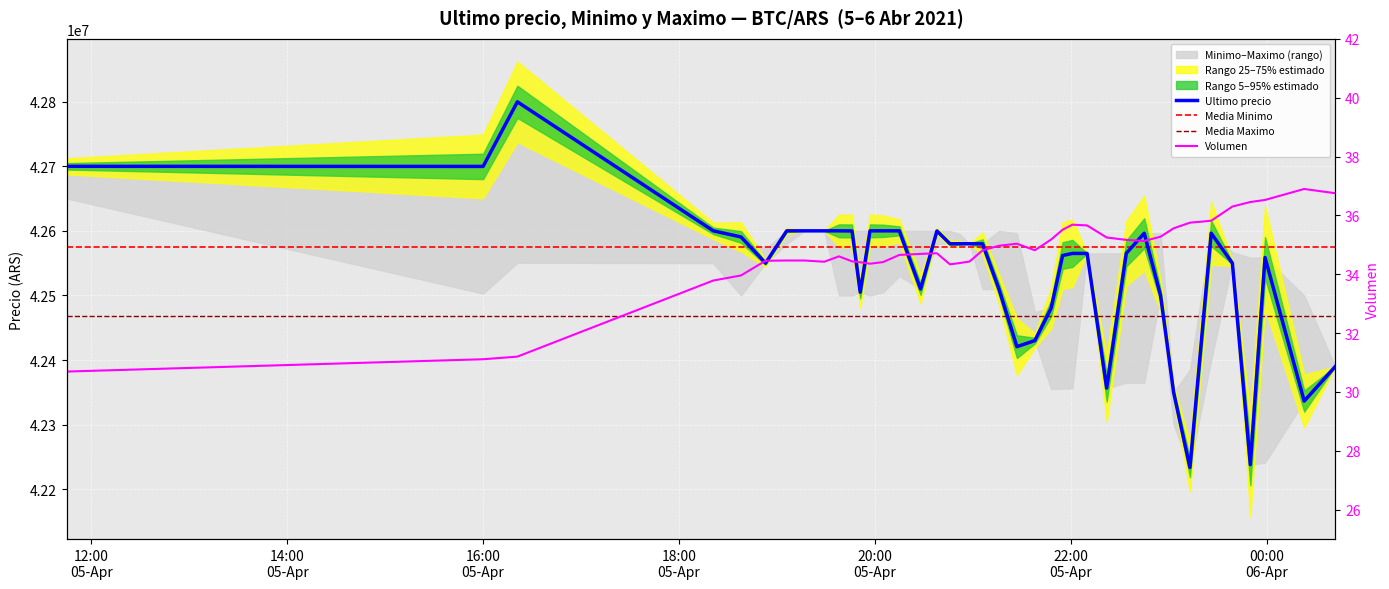

Is the value of Volumen at 2021-04-05 20:52 greater than the value of Ultimo precio at 2021-04-05 20:38?

No